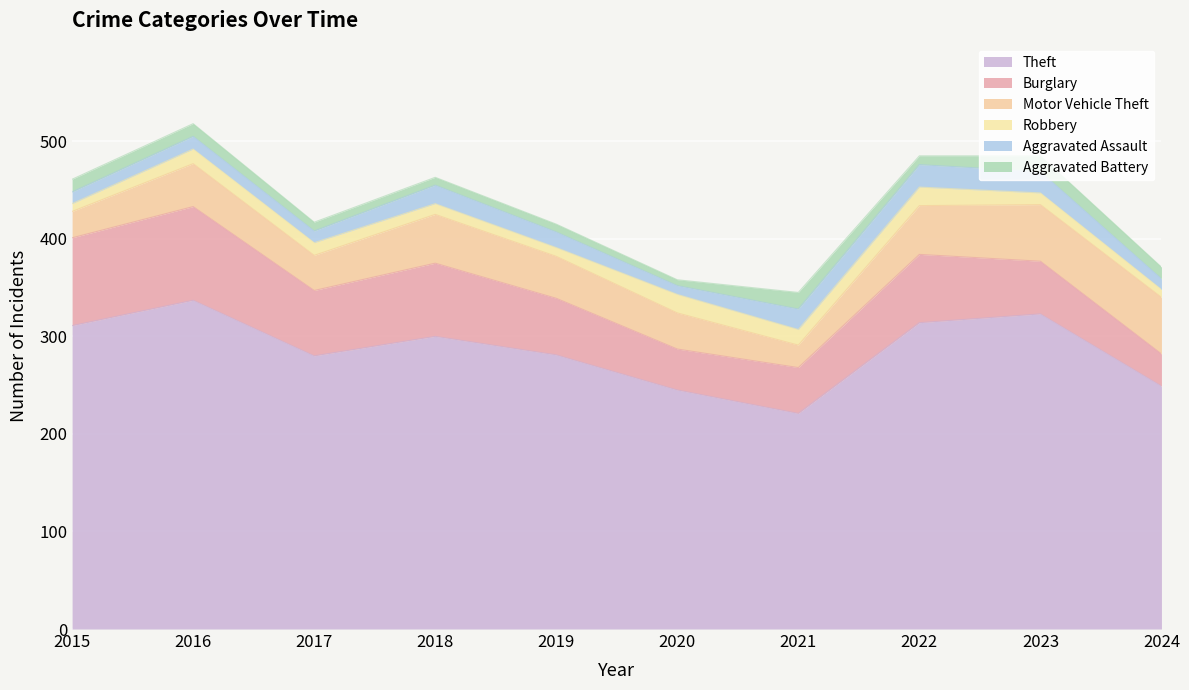

Reading left to right, transcribe all the data shown in this chart.

Theft: 311	337	280	300	281	245	221	314	323	249
Burglary: 90	96	67	75	58	42	47	70	54	33
Motor Vehicle Theft: 27	44	36	50	43	37	23	50	58	58
Robbery: 8	15	13	11	9	19	16	19	12	8
Aggravated Assault: 12	13	12	19	16	9	21	23	22	11
Aggravated Battery: 13	13	9	8	8	6	17	9	16	12